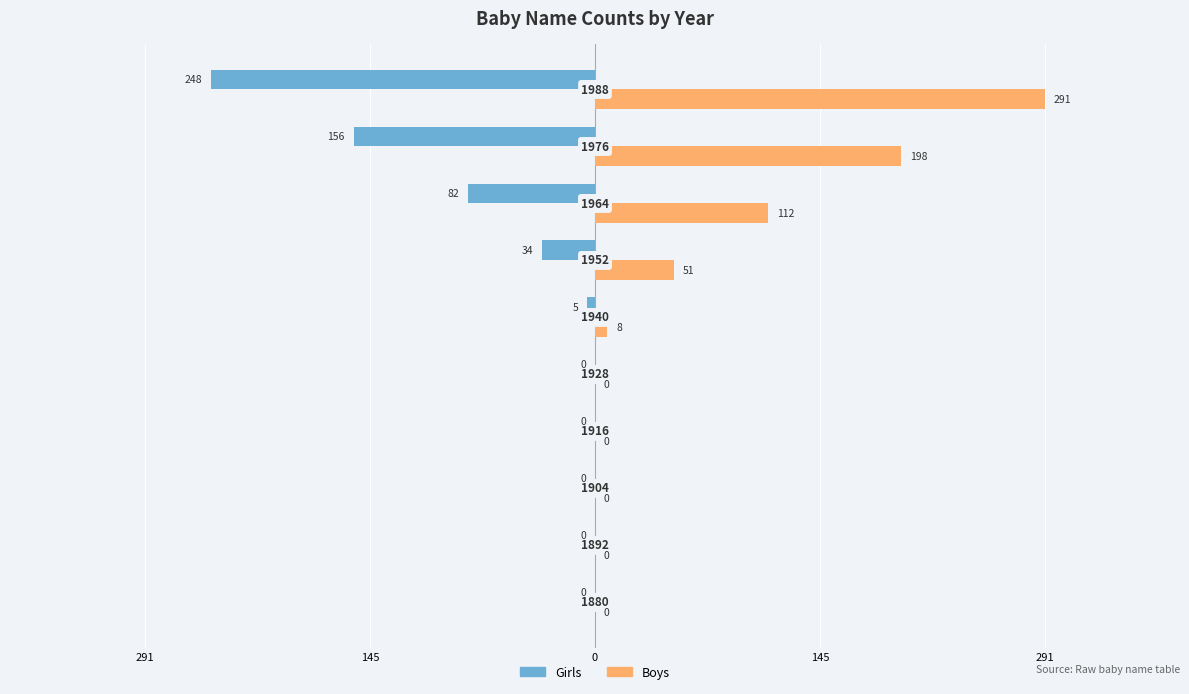

Which series has the largest range (max minus min)?

Boys